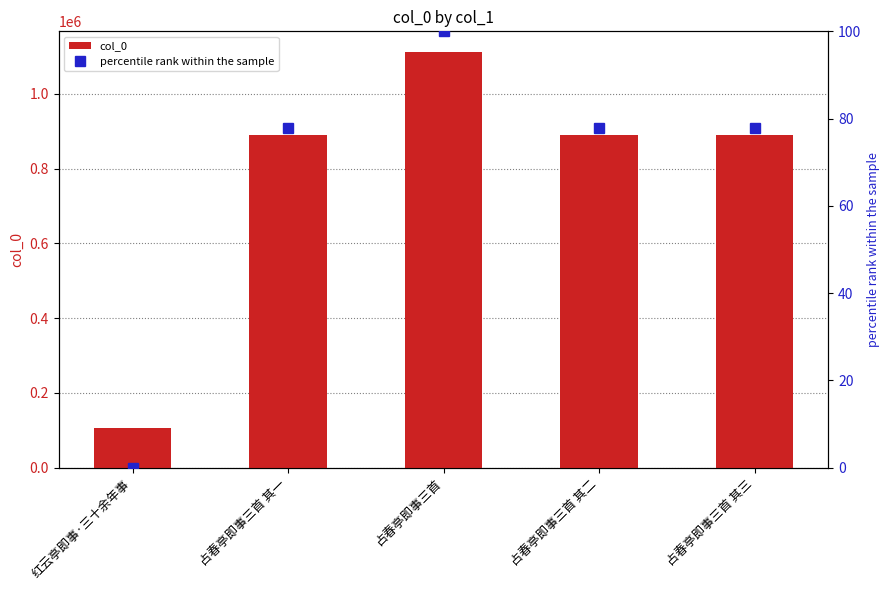

At how many categories does at least one series exceed 55125?

5